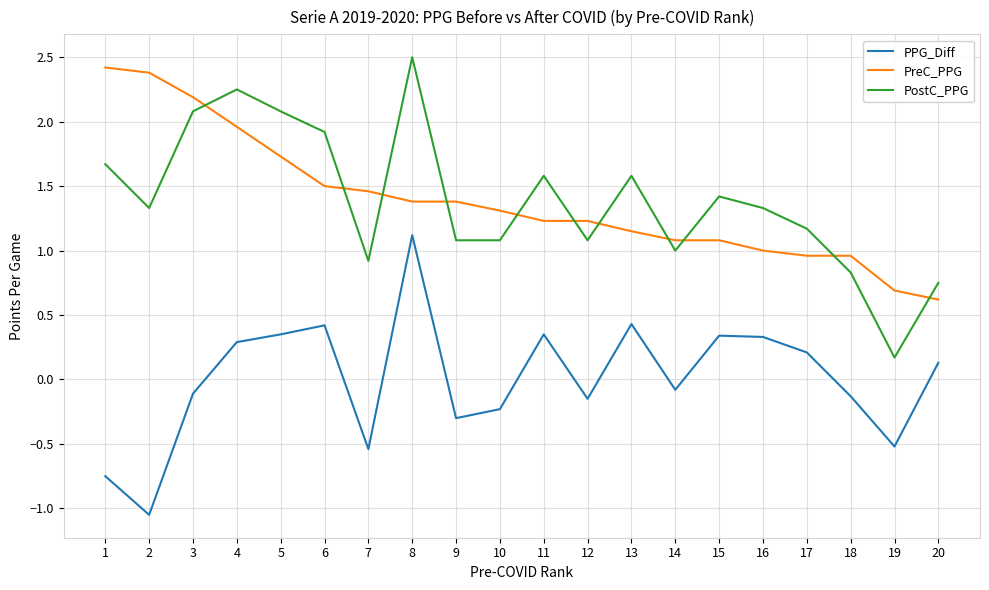

Where is the first local minimum for PPG_Diff?

2